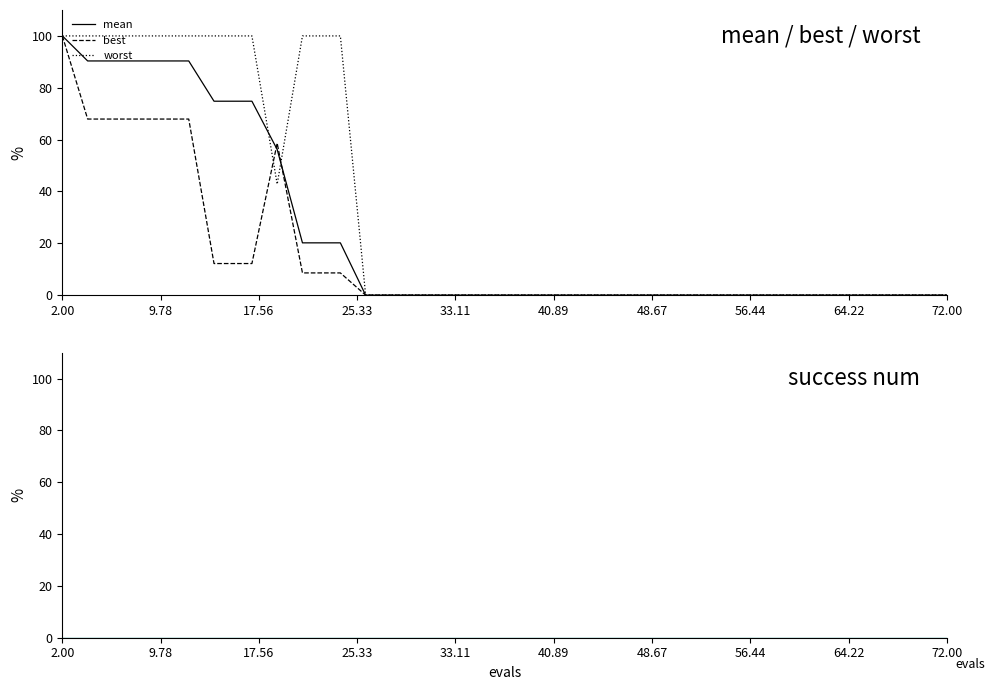

True or false: best has more than 2 interior local peaks.

False